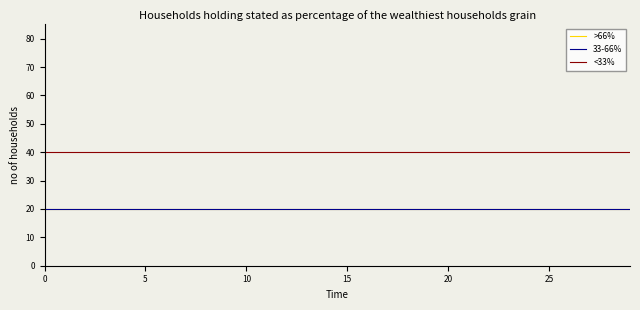

What is the maximum value for 33-66%?

20.0